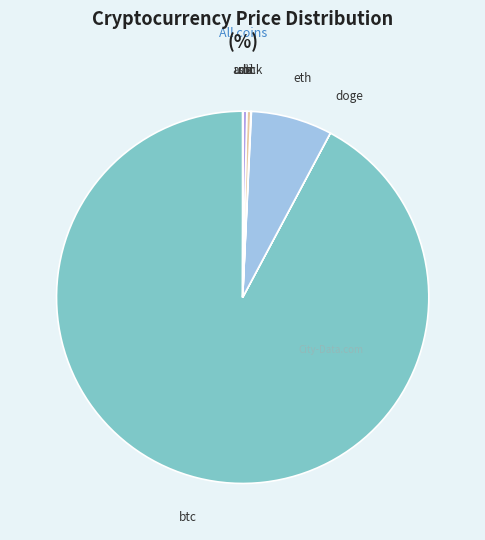

What is the largest slice in the pie chart?

btc